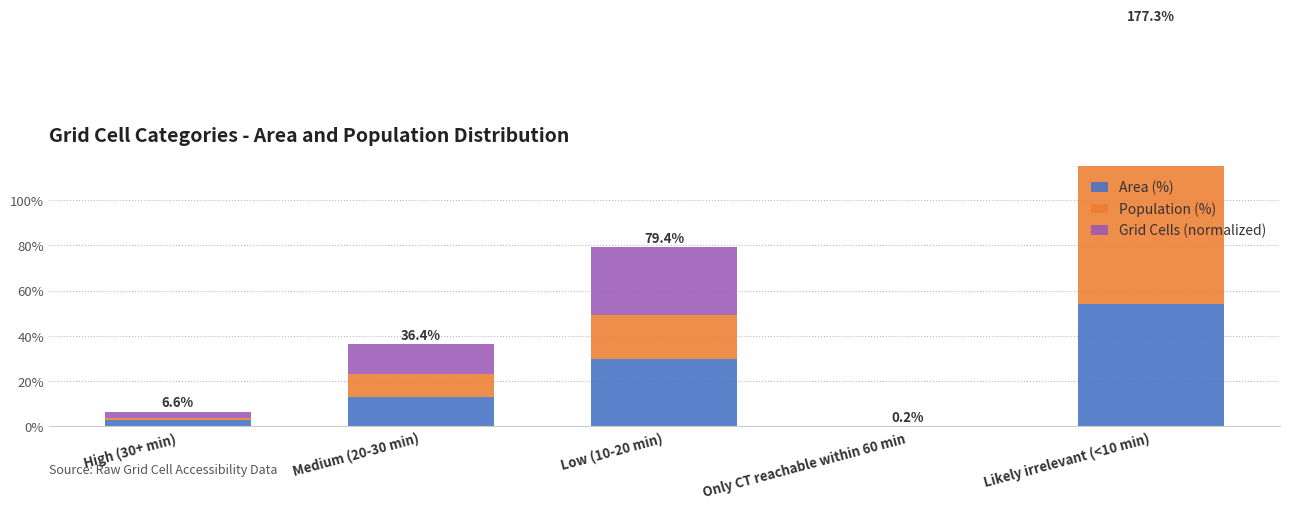

What position from the left is Only CT reachable within 60 min?

4